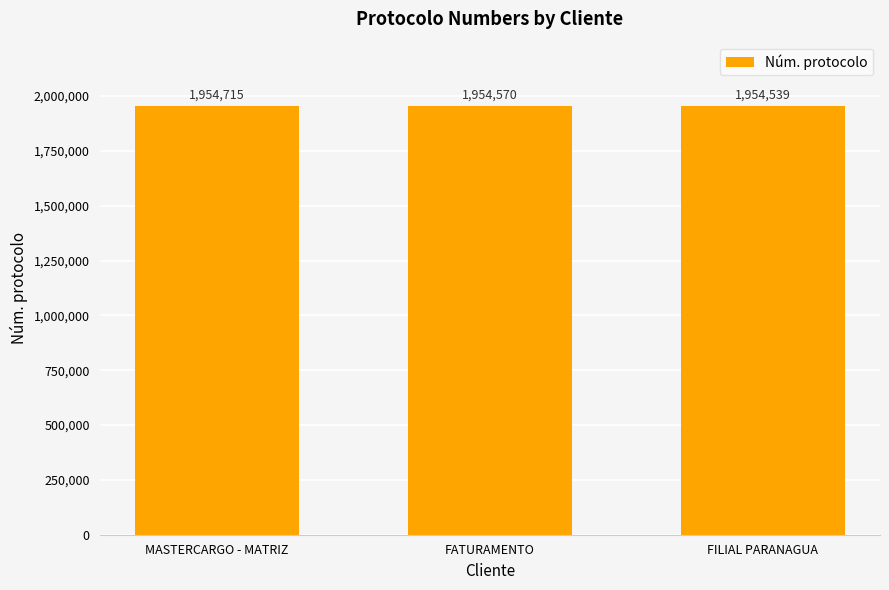

Rank the categories by value from lowest to highest.

FILIAL PARANAGUA, FATURAMENTO, MASTERCARGO - MATRIZ